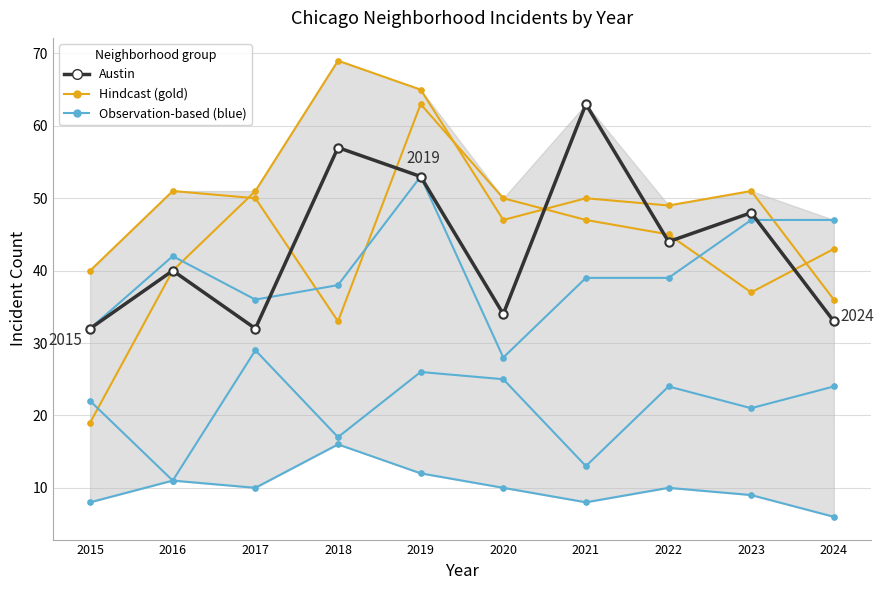

At which category is the sum across all series the highest?

2019